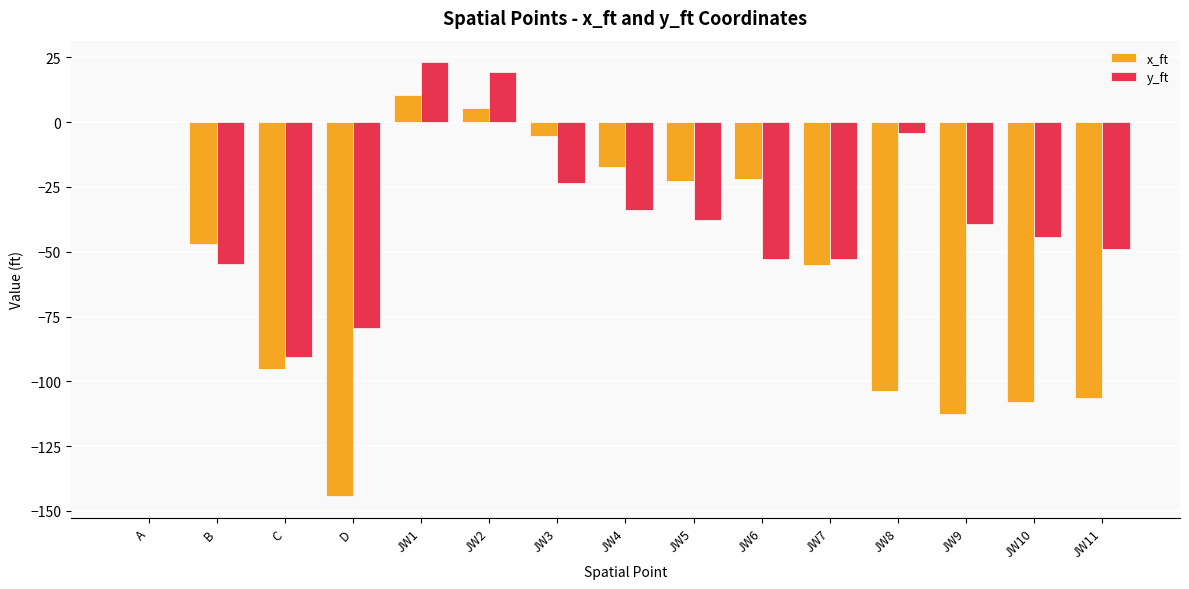

What is the highest value of the y_ft series?

23.1